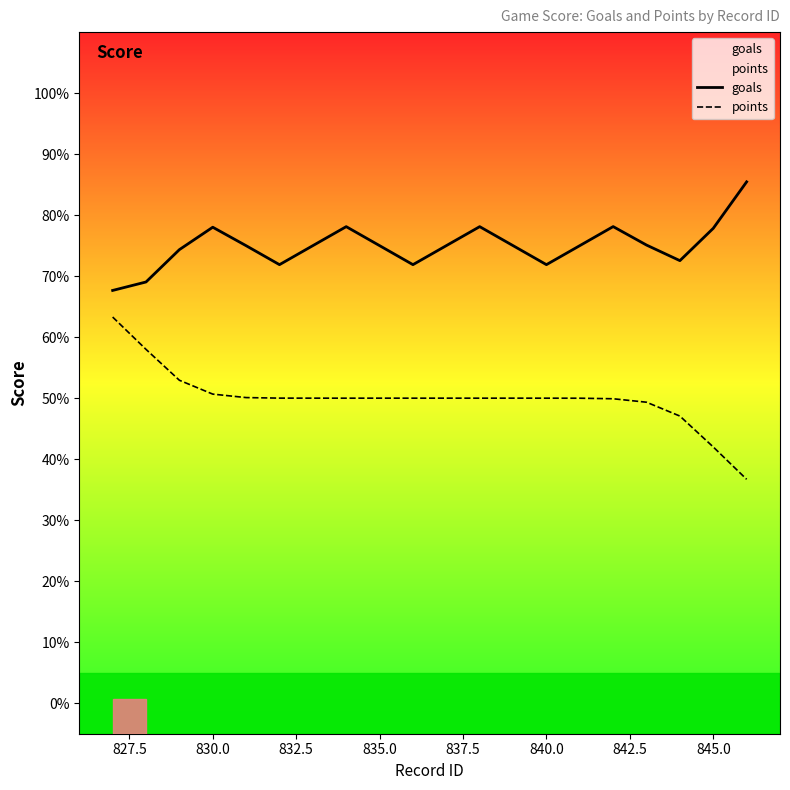

Rank the series by their maximum value, from lowest to highest.

points, goals